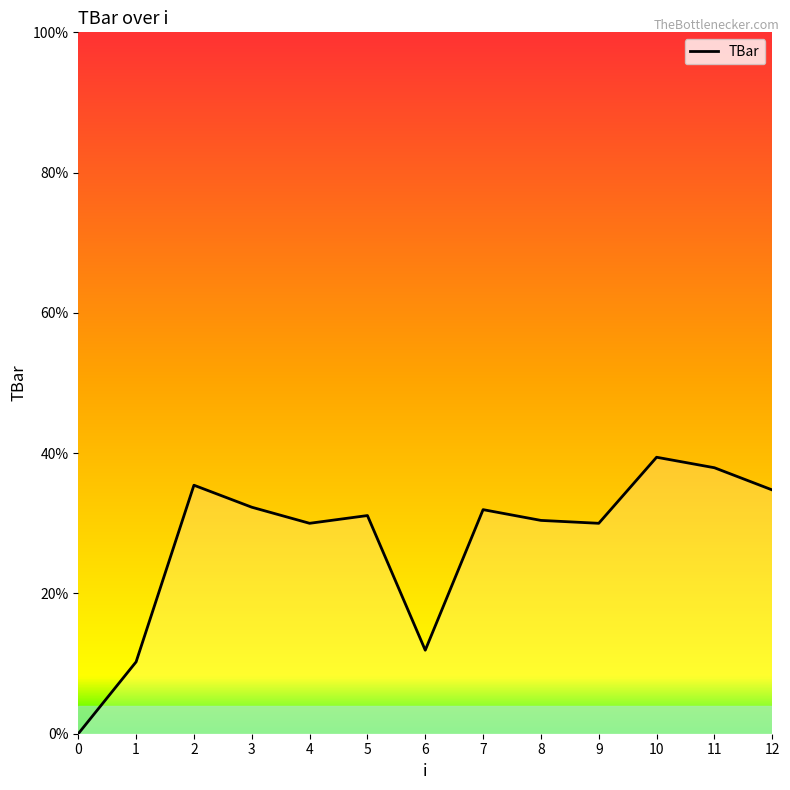

What is the difference between the maximum and minimum values?

39.4